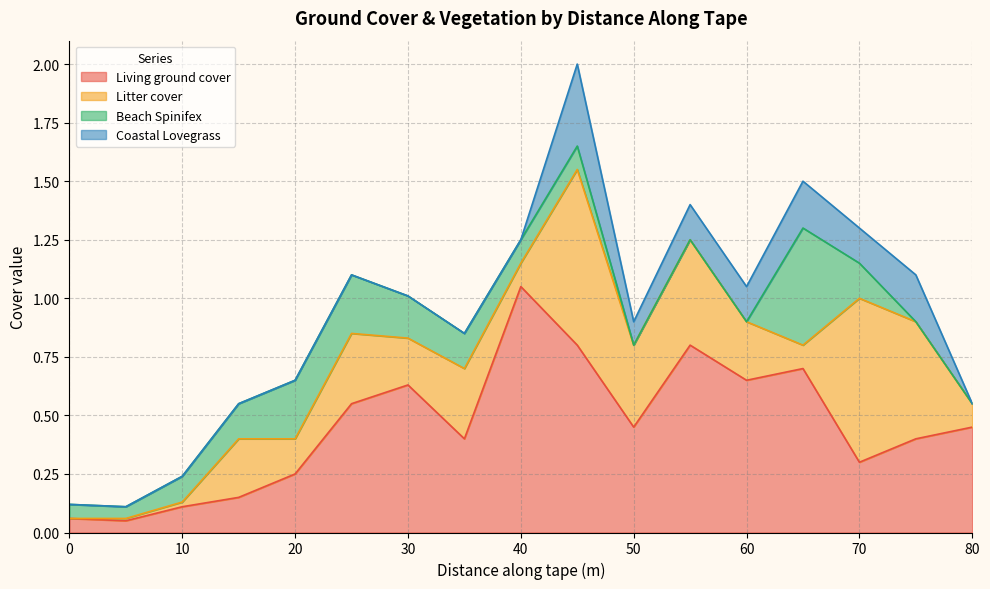

Which series changed the most between 5 and 20?

Living ground cover